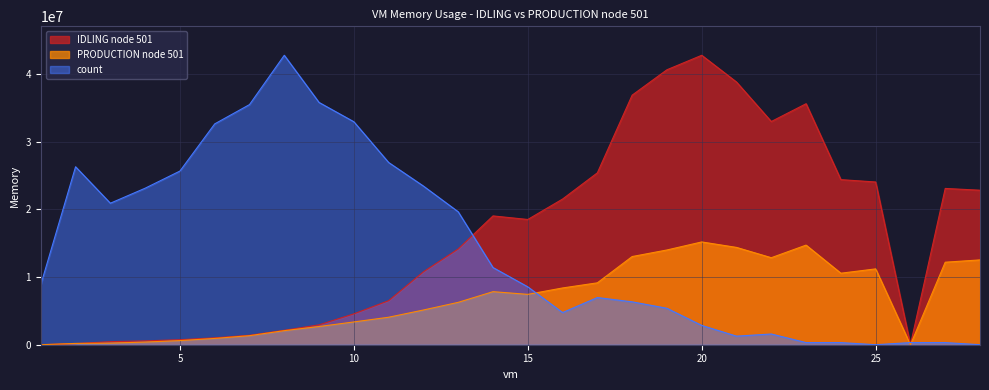

Where is PRODUCTION node 501 nearest to the value 7594582?

15